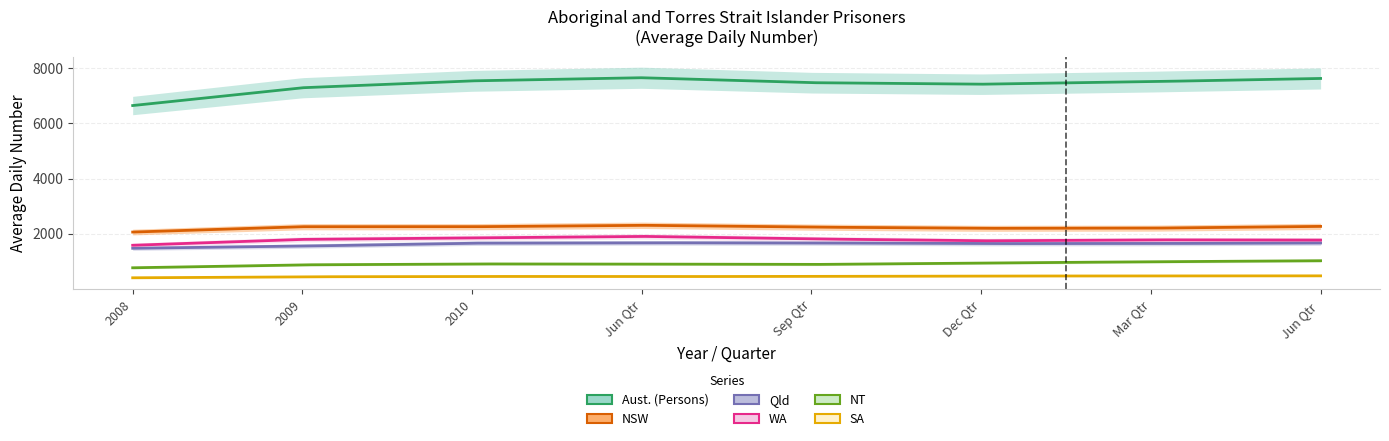

Reading left to right, extract all data points from this chart.

Aust. (Persons): 2008=6641	2009=7285	2010=7534	Jun Qtr=7647	Sep Qtr=7468	Dec Qtr=7413	Mar Qtr=7506	Jun Qtr =7621
NSW: 2008=2065	2009=2259	2010=2258	Jun Qtr=2310	Sep Qtr=2244	Dec Qtr=2200	Mar Qtr=2206	Jun Qtr =2270
Qld: 2008=1478	2009=1557	2010=1663	Jun Qtr=1676	Sep Qtr=1671	Dec Qtr=1649	Mar Qtr=1650	Jun Qtr =1670
WA: 2008=1587	2009=1800	2010=1855	Jun Qtr=1909	Sep Qtr=1817	Dec Qtr=1749	Mar Qtr=1782	Jun Qtr =1775
NT: 2008=773	2009=880	2010=912	Jun Qtr=908	Sep Qtr=893	Dec Qtr=945	Mar Qtr=991	Jun Qtr =1028
SA: 2008=411	2009=447	2010=460	Jun Qtr=455	Sep Qtr=460	Dec Qtr=474	Mar Qtr=478	Jun Qtr =481